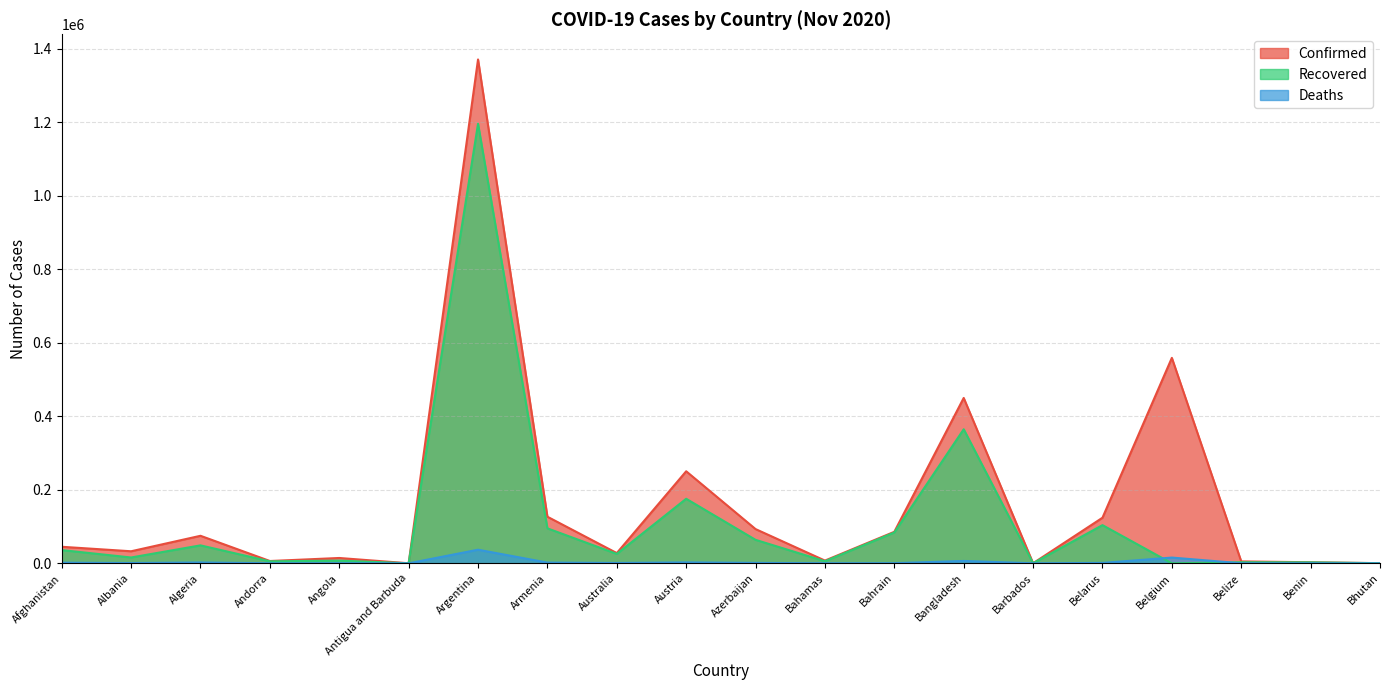

What is the average value of the Recovered series?

111645